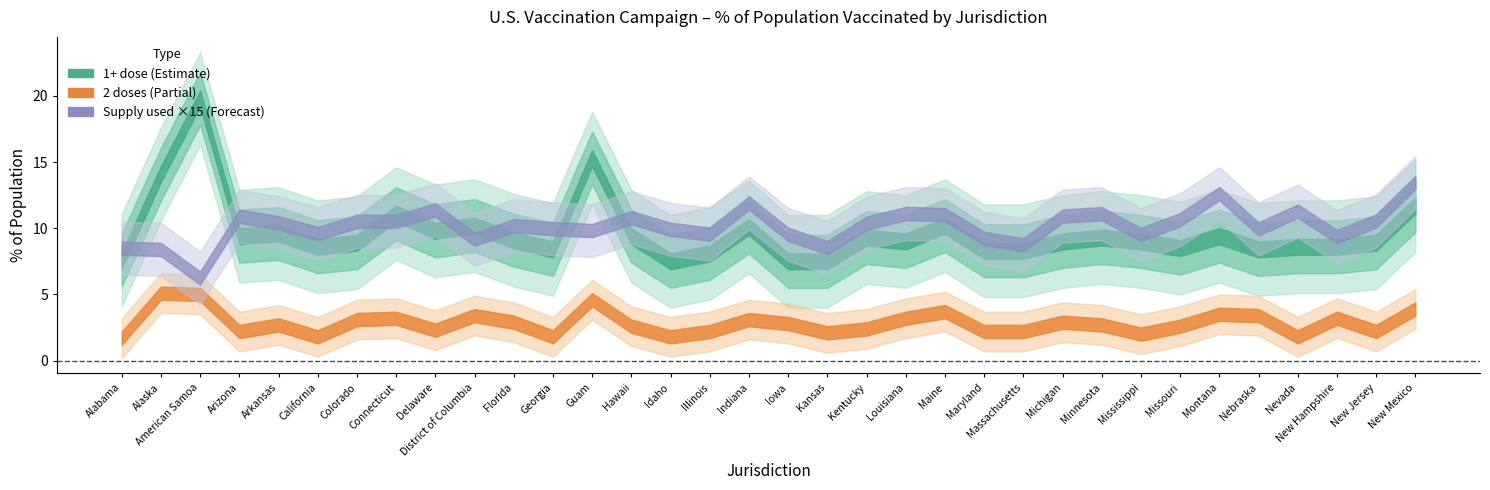

True or false: Supply used has more than 0 interior local peaks.

True